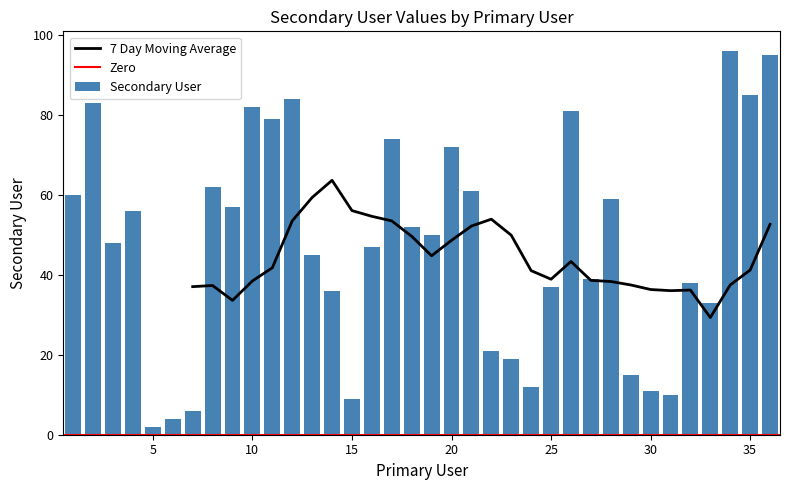

Reading right to left, extract all data points from this chart.

95	85	96	33	38	10	11	15	59	39	81	37	12	19	21	61	72	50	52	74	47	9	36	45	84	79	82	57	62	6	4	2	56	48	83	60